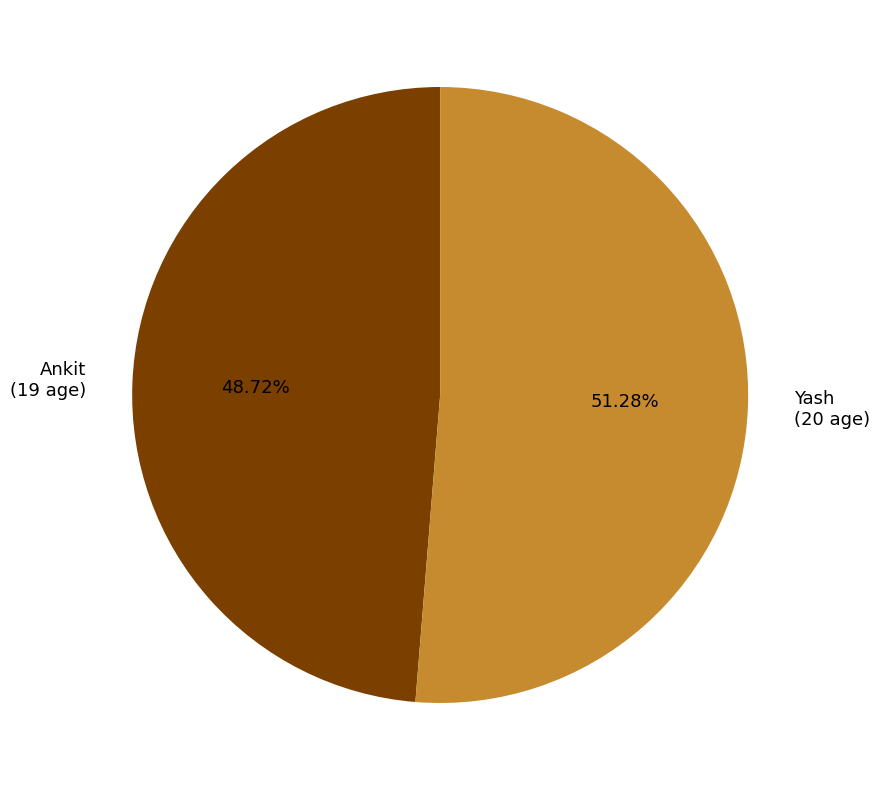

What is the largest slice in the pie chart?

Yash